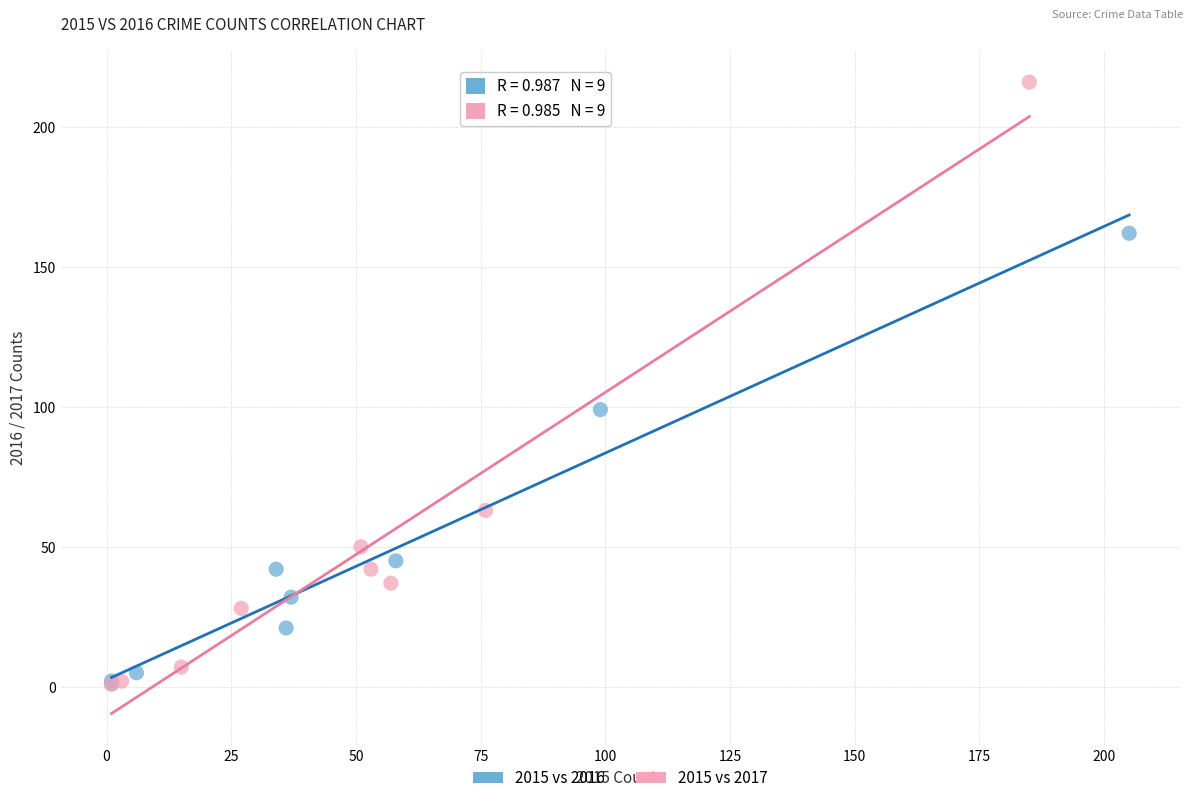

Which series reaches the maximum Y coordinate?

2015 vs 2017